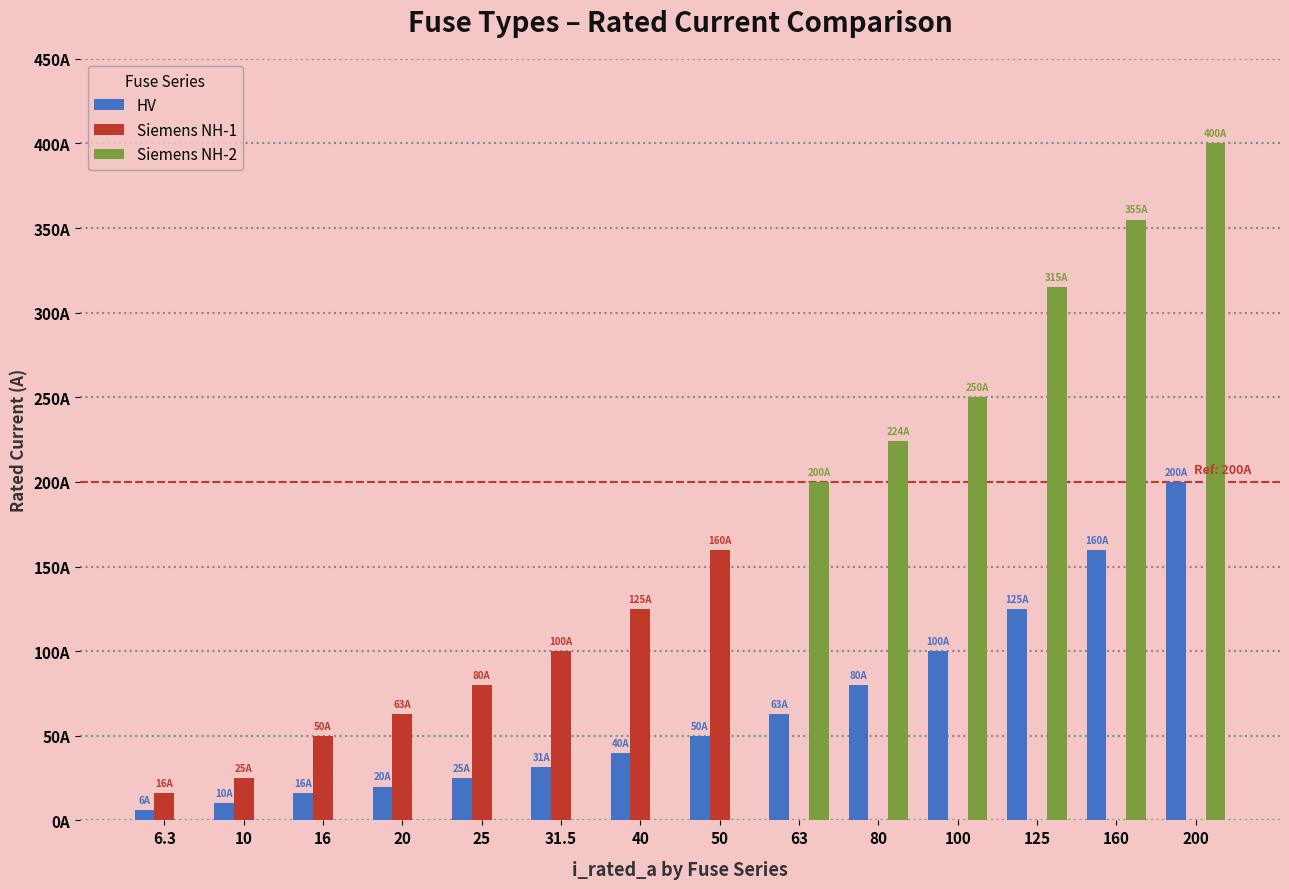

Which series has the largest total across all categories?

Siemens NH-2